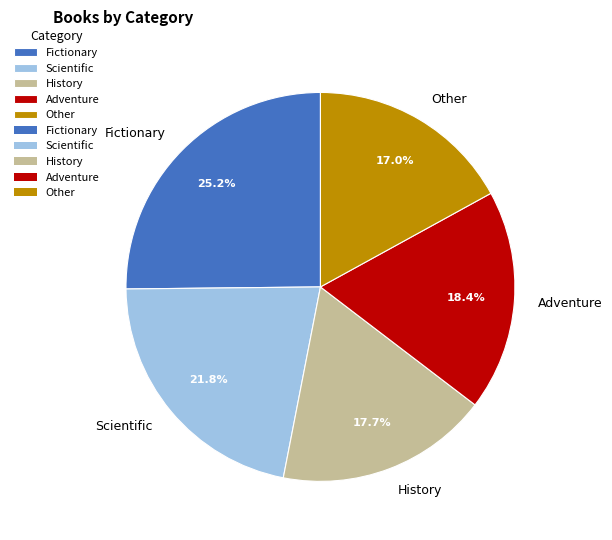

To the nearest percent, what is the average slice percentage?

20%